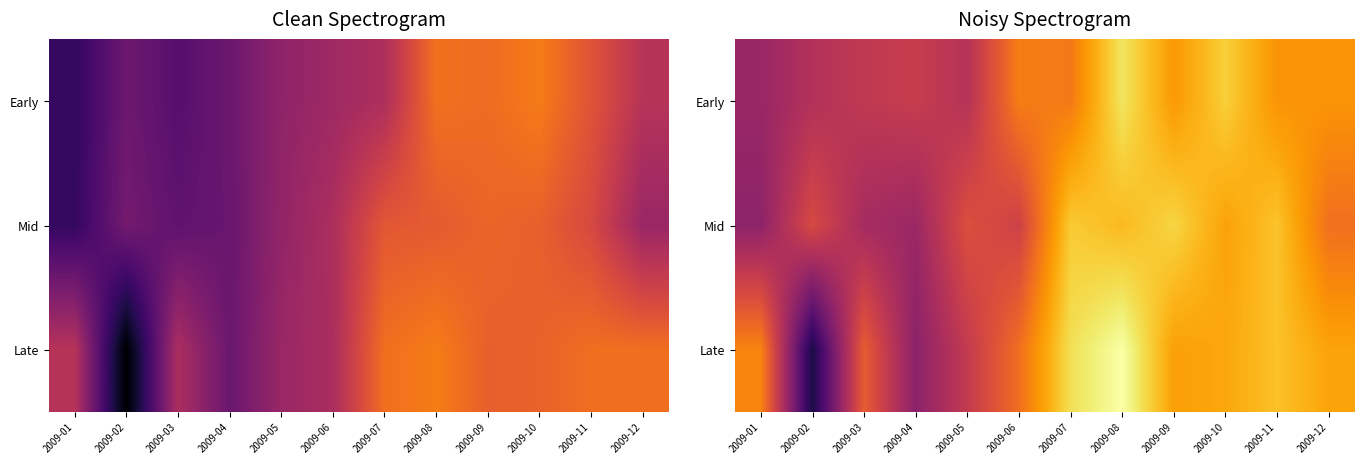

What is the difference between the maximum and minimum values in the Late series?

60.1